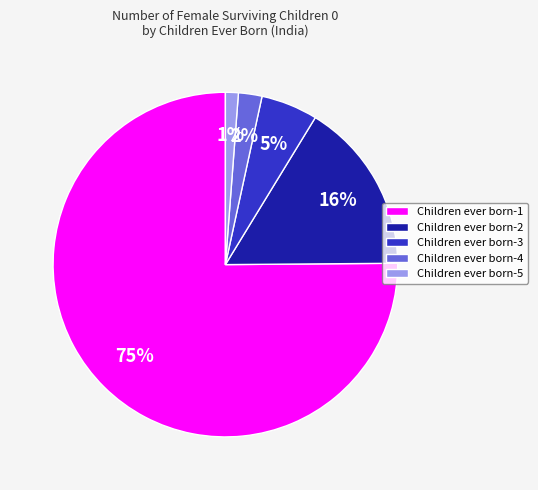

Approximately how many times larger is the value at Children ever born-2 compared to Children ever born-1?

0.2